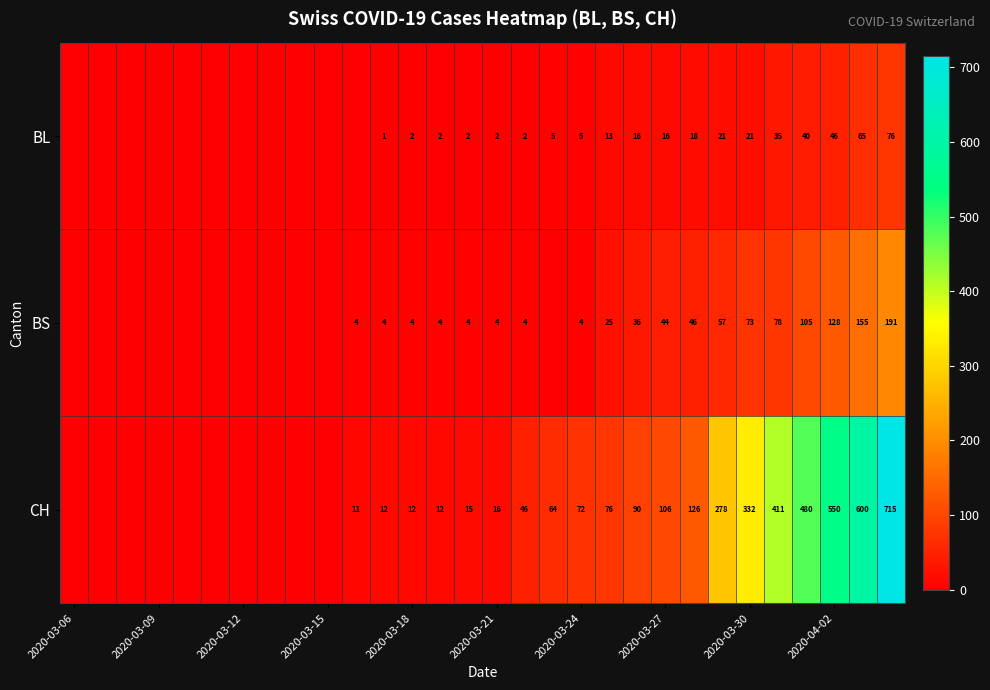

Is the value of CH at 2020-03-24 greater than the value of BL at 2020-03-30?

Yes